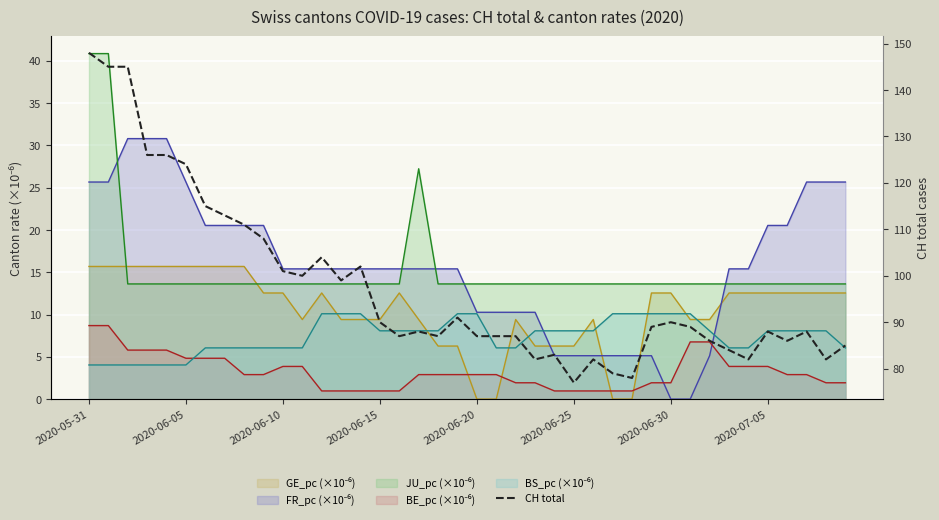

What is the label of the 26th point from the left?

2020-06-25